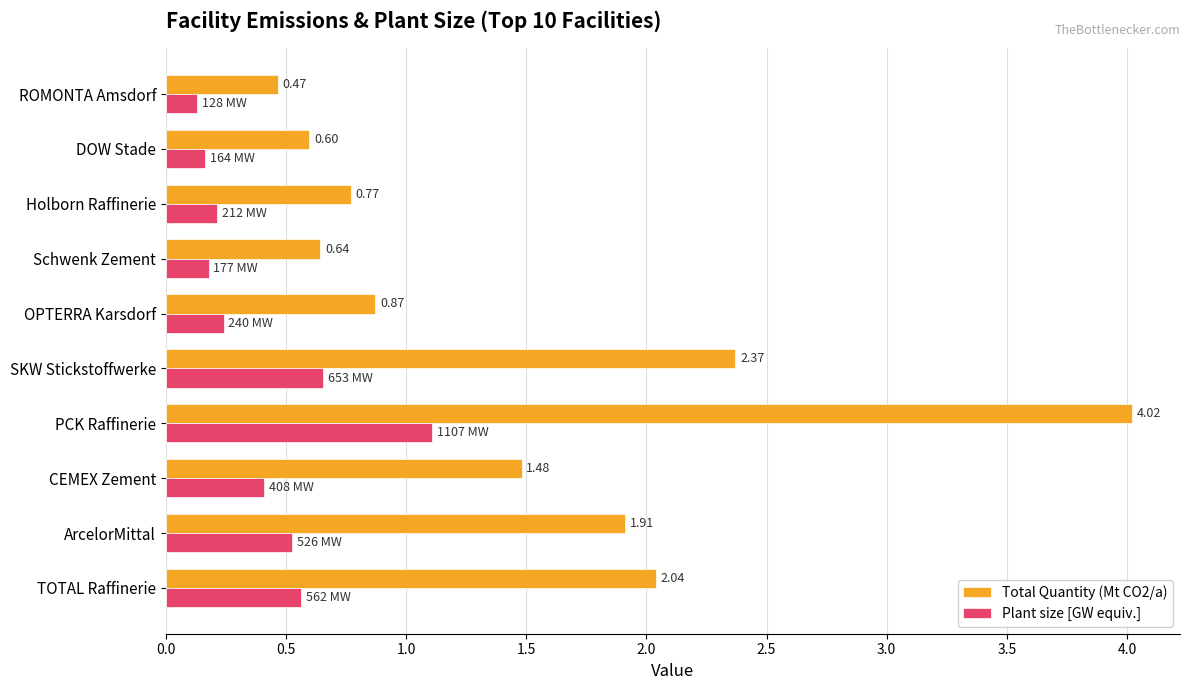

Rank the series by their average value, from highest to lowest.

Total Quantity (Mt CO2/a), Plant size [GW equiv.]